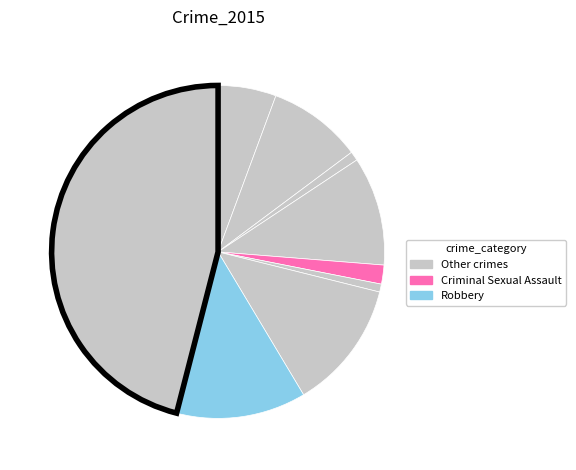

Count the number of slices in the pie.

9